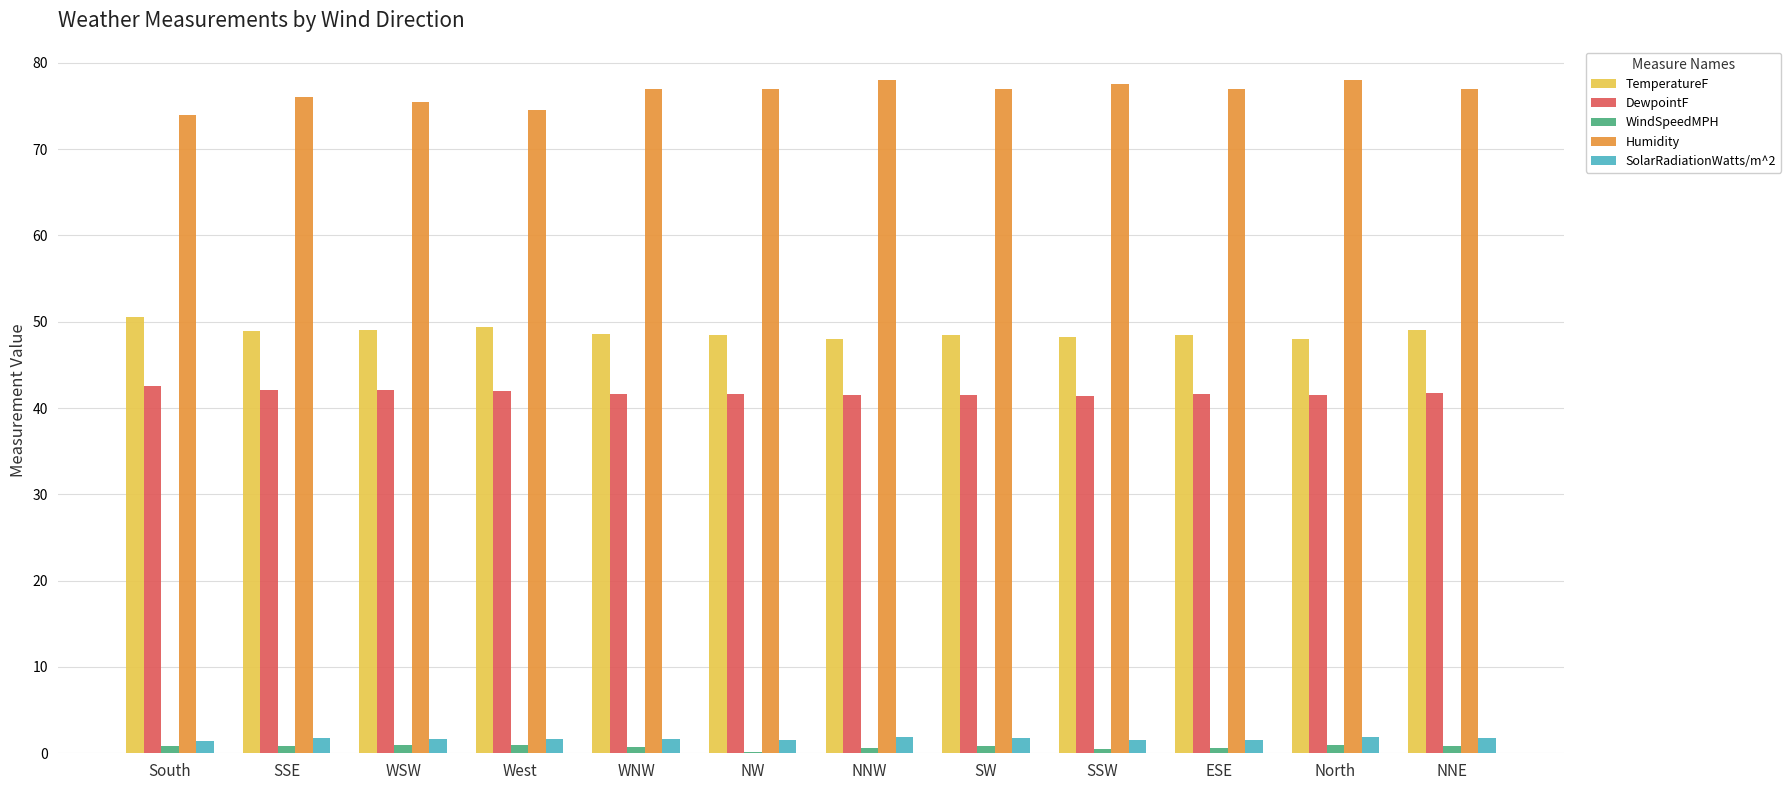

What is the sum of all SolarRadiationWatts/m^2 values?

20.3